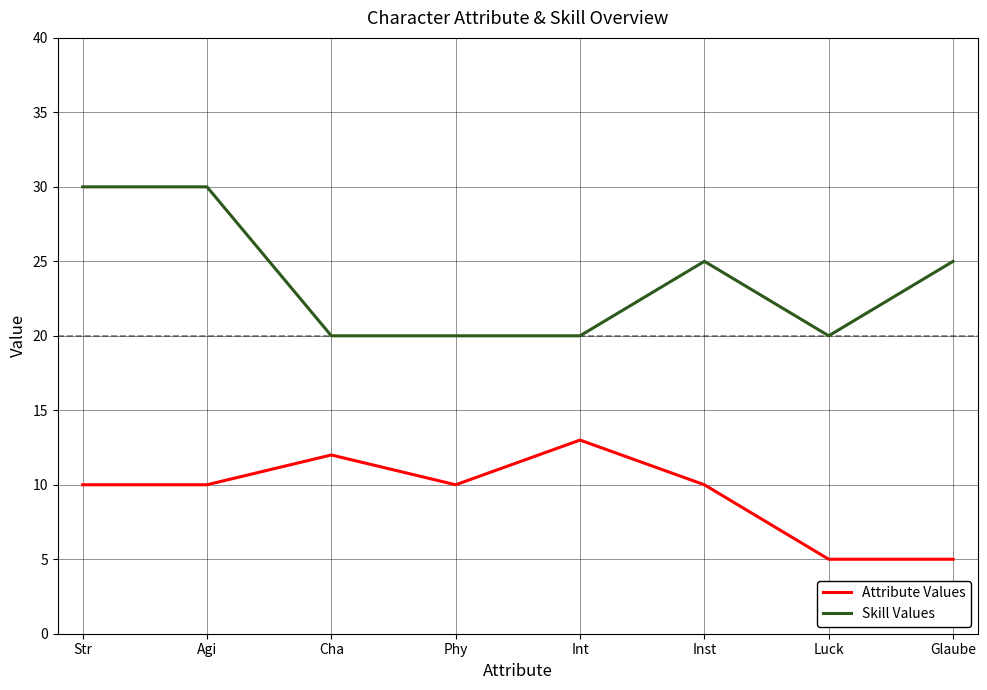

What is the spread (max minus min) of values at Phy?

10